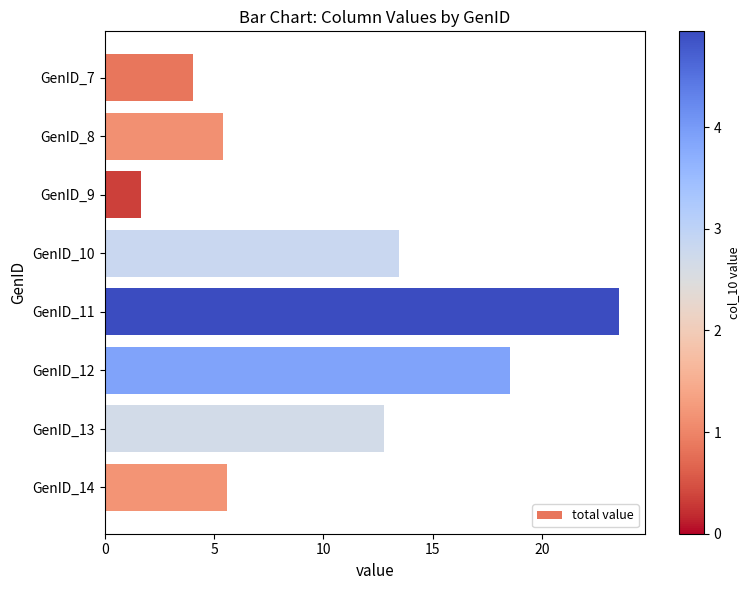

The chart shows a value of 5.6 at GenID_14. True or false?

True